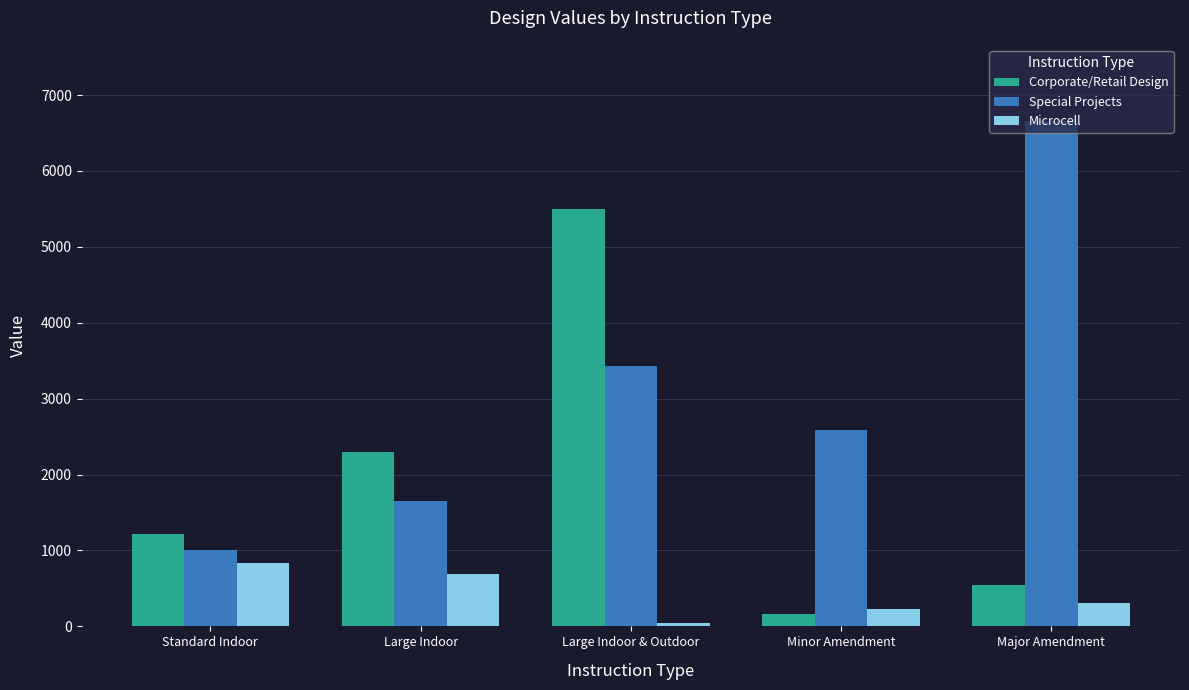

How many groups of bars are there?

5